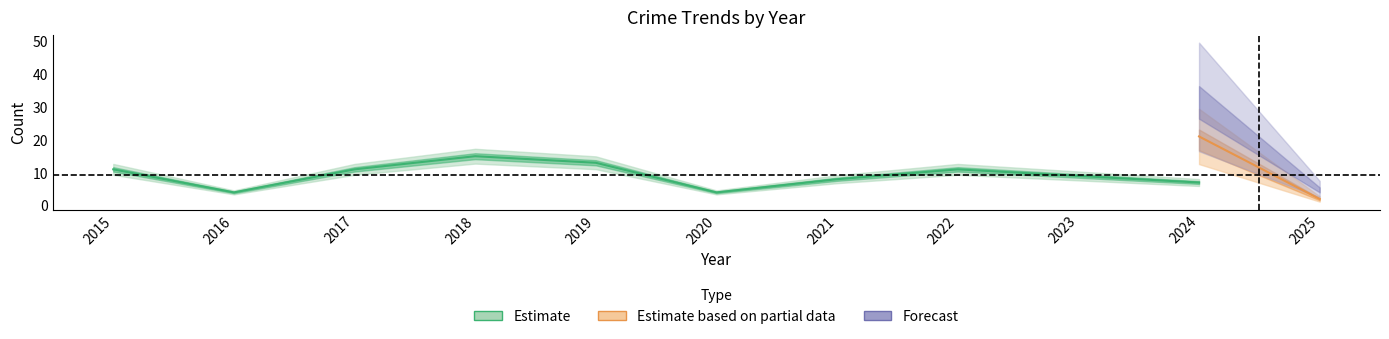

What is the difference between the highest and lowest values at 2017?

11